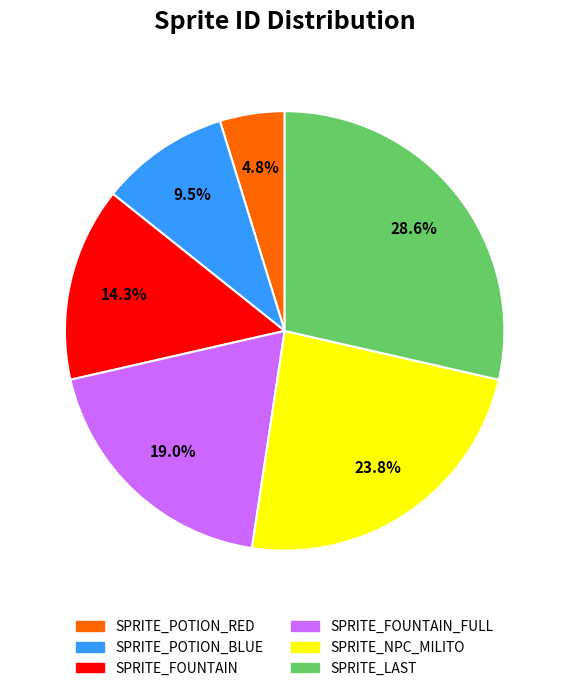

Combined, do SPRITE_LAST and SPRITE_FOUNTAIN_FULL account for over 50%?

No